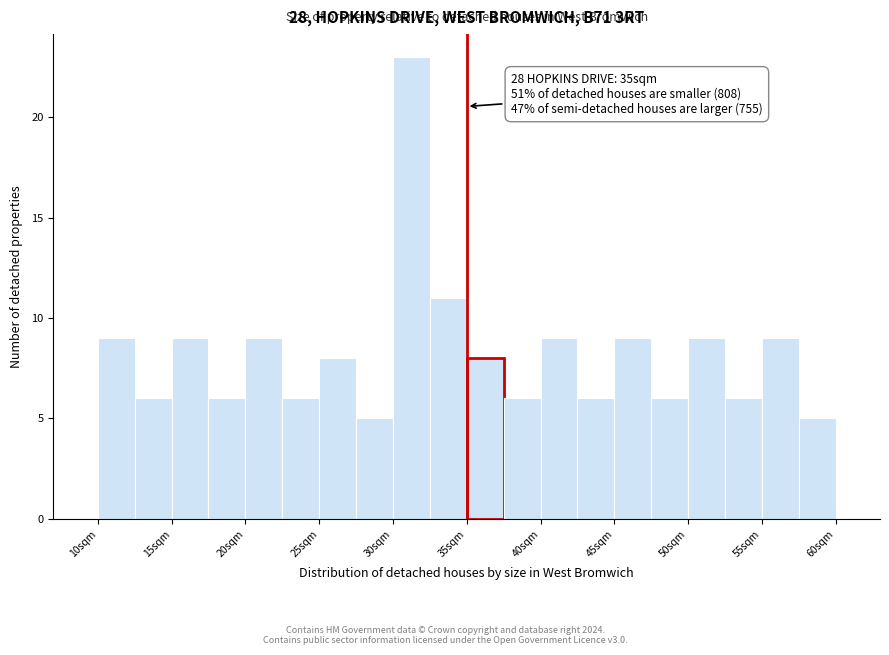

Which range on the x-axis has the tallest bar?

30.0 to 32.5